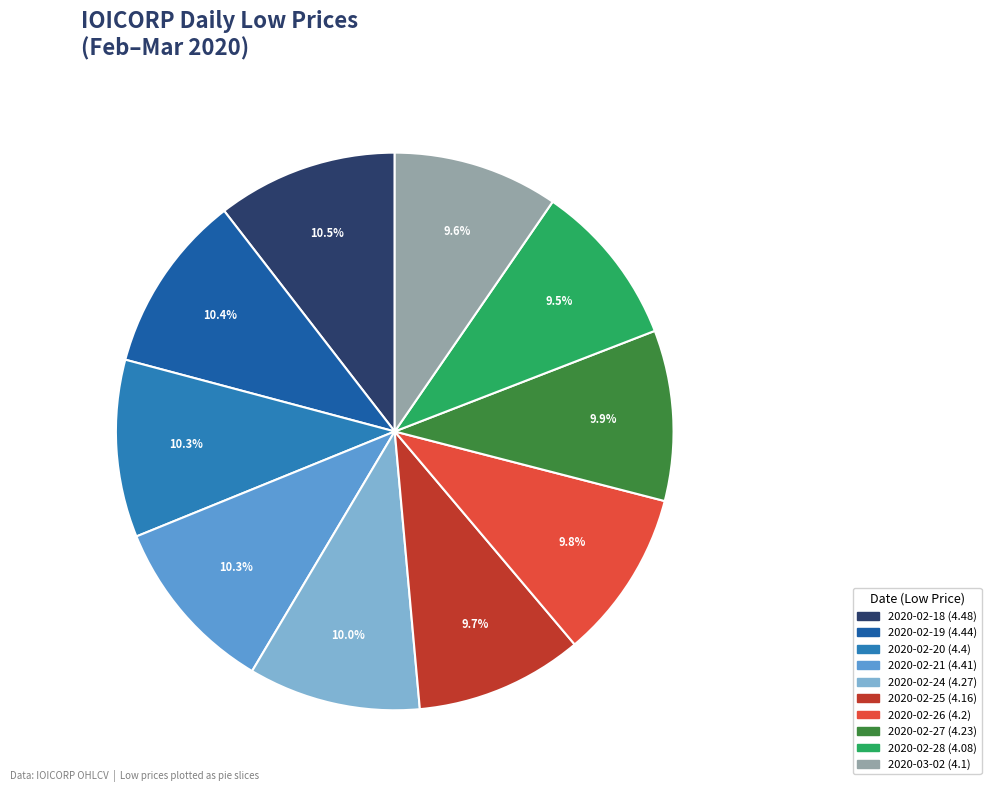

What is the ratio of the value at 2020-02-20 to the value at 2020-02-24?

1.0